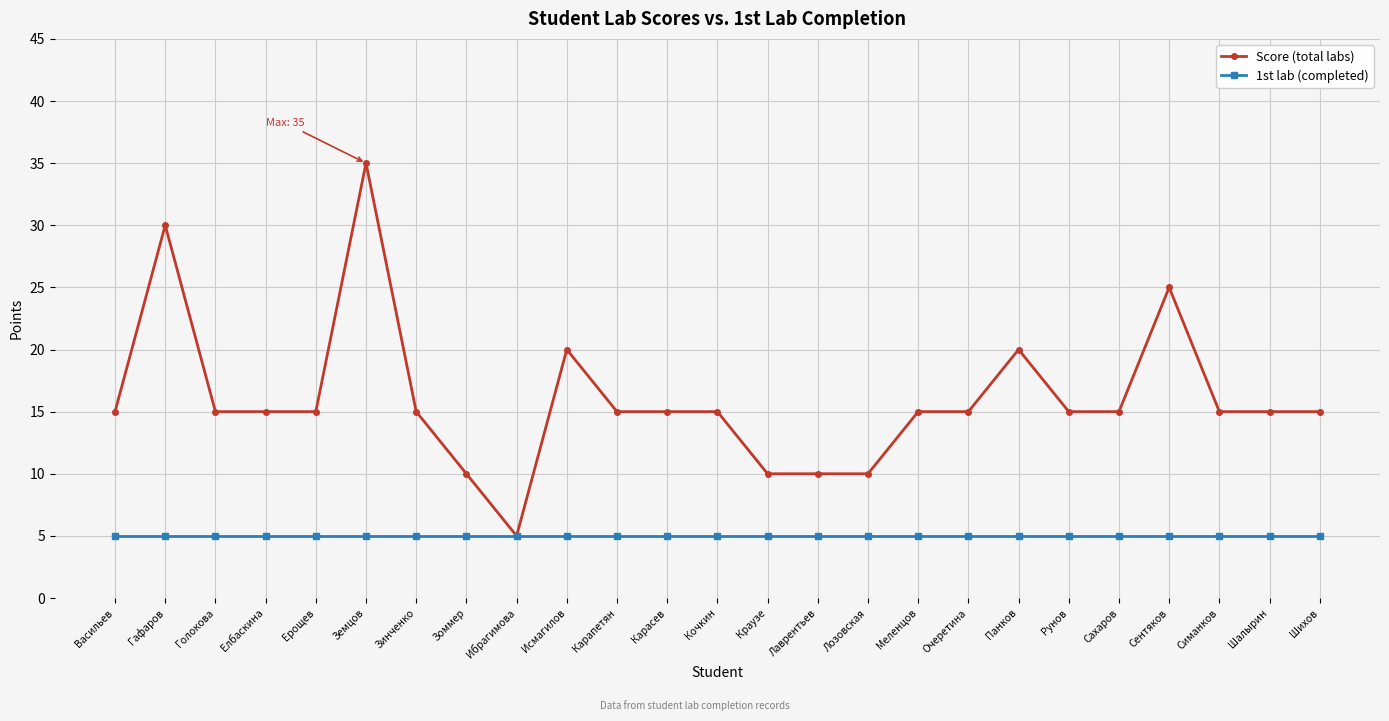

What is the total value across all series at Шихов?

20